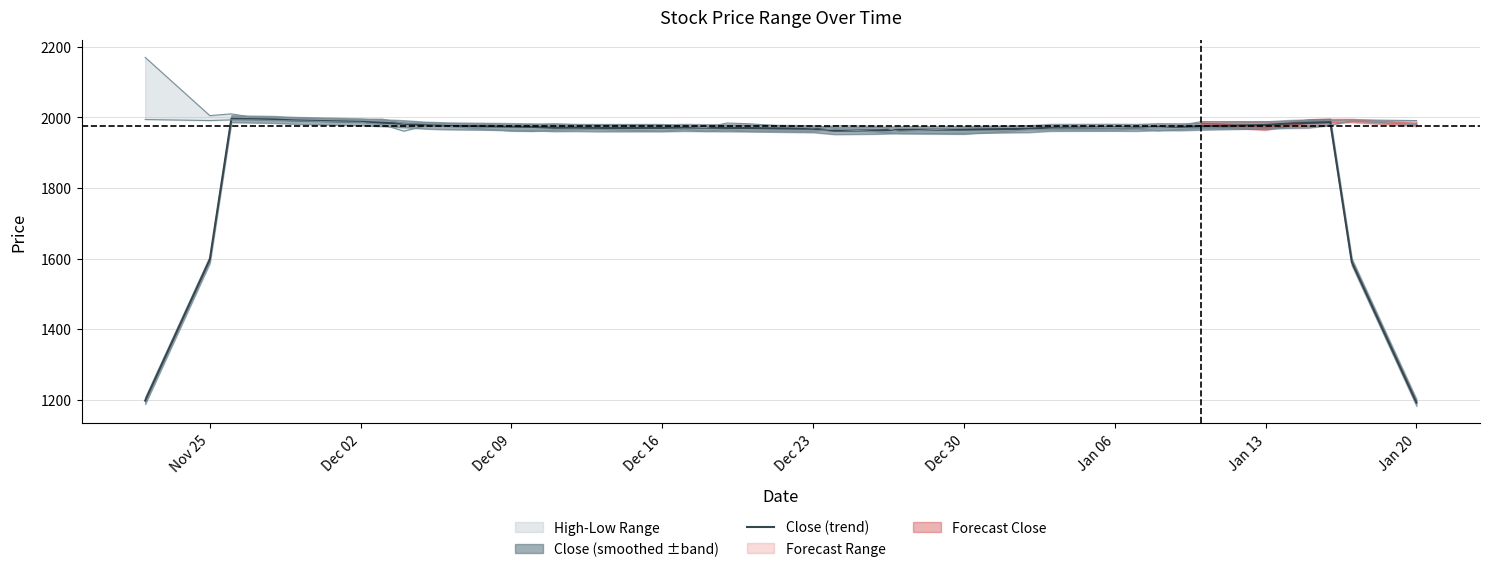

Reading left to right, extract all data points from this chart.

1197.8	1597.4	1996.0	1995.0	1994.0	1991.2	1987.4	1984.8	1982.0	1977.8	1975.8	1973.8	1973.0	1970.6	1971.0	1970.0	1970.2	1971.4	1970.8	1970.2	1969.8	1967.6	1962.2	1963.2	1965.0	1965.4	1967.8	1971.4	1971.8	1971.4	1973.6	1973.2	1974.8	1978.6	1982.4	1984.4	1986.6	1590.4	1192.4